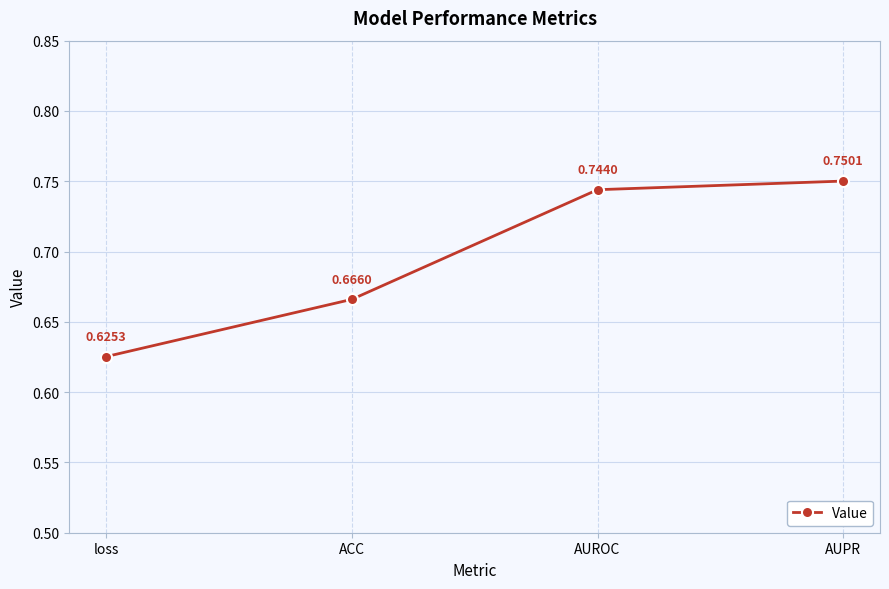

How many values are between 0 and 1?

4